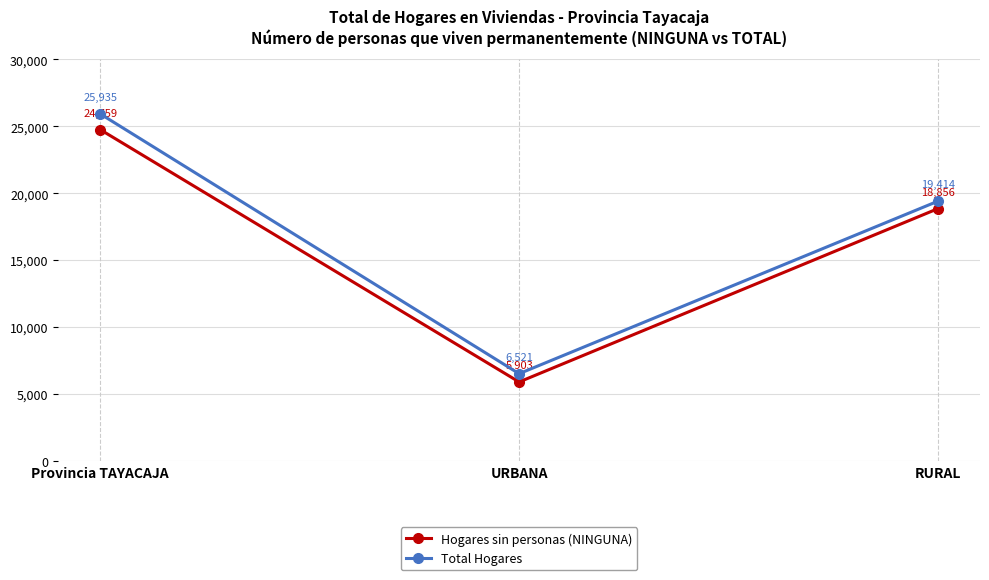

Reading left to right, transcribe all the data shown in this chart.

Hogares sin personas (NINGUNA): 24759	5903	18856
Total Hogares: 25935	6521	19414